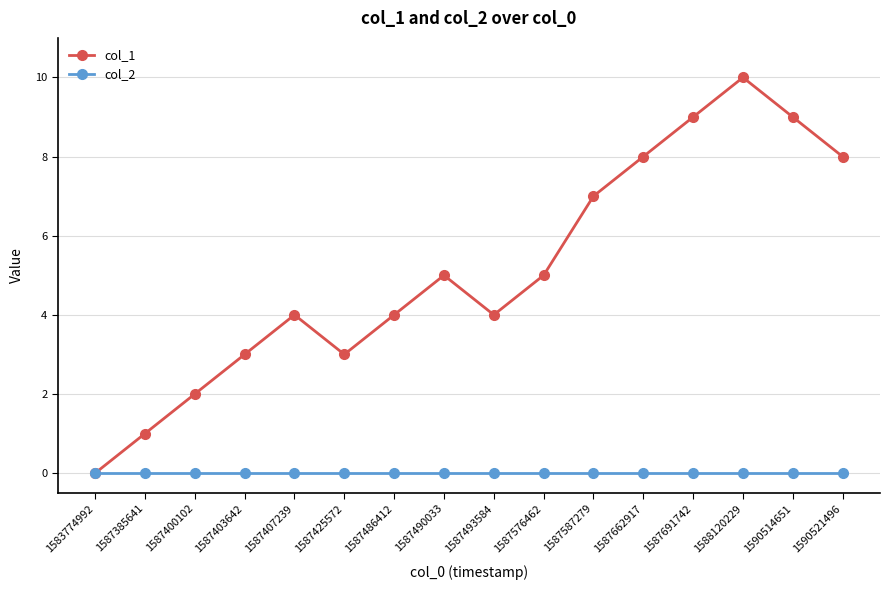

What is the total value across all series at 1590521496?

8